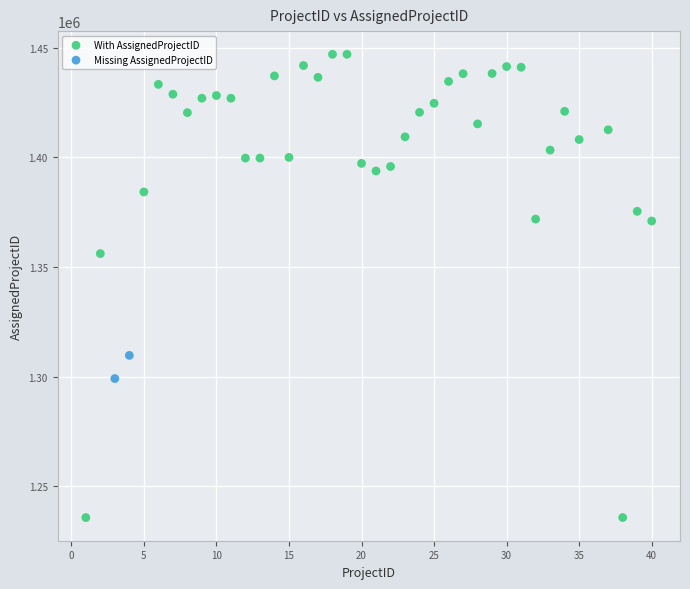

What are all the series names shown in the legend?

With AssignedProjectID, Missing AssignedProjectID